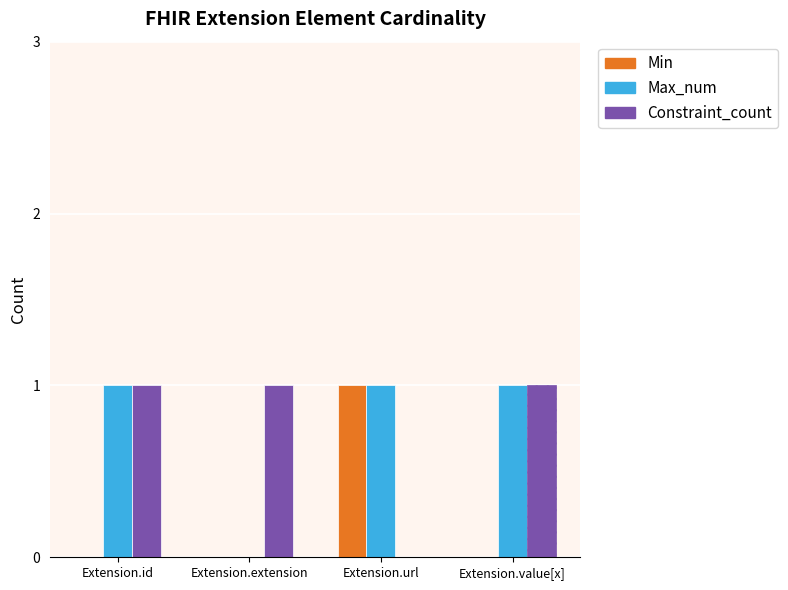

Is the value of Max_num at Extension.id greater than the value of Min at Extension.value[x]?

Yes